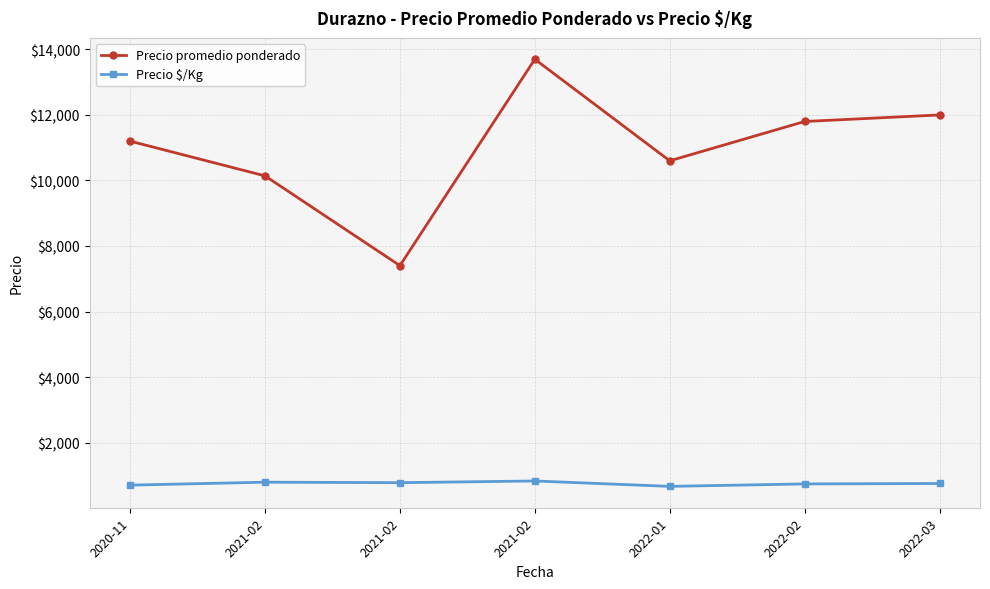

The value of Precio promedio ponderado at 2022-02 is 18223. True or false?

False